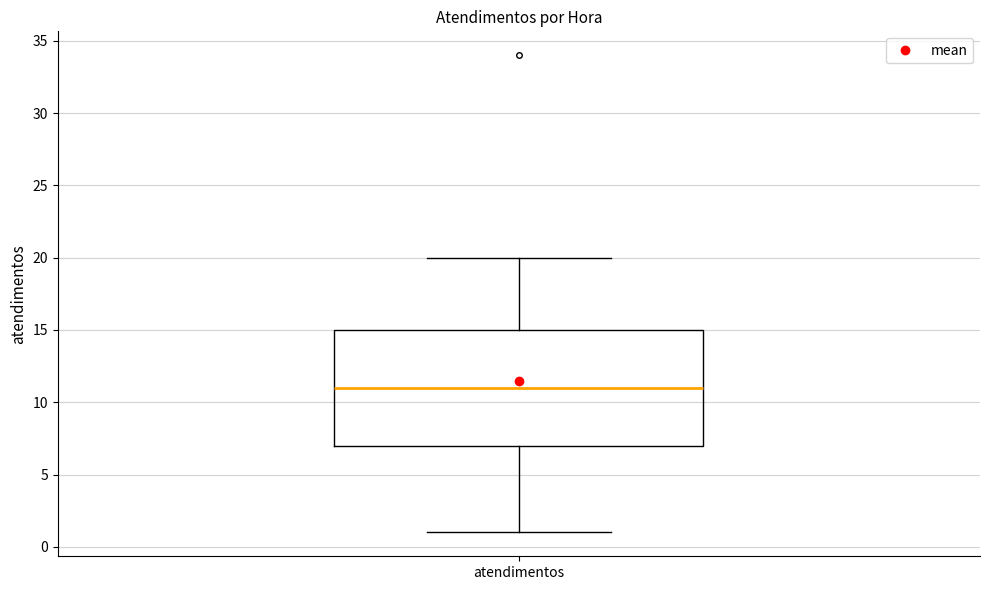

Where does the lower whisker of the box for atendimentos end on the y-axis? The values are not printed on the chart, so give them approximately, as read against the axis.

1